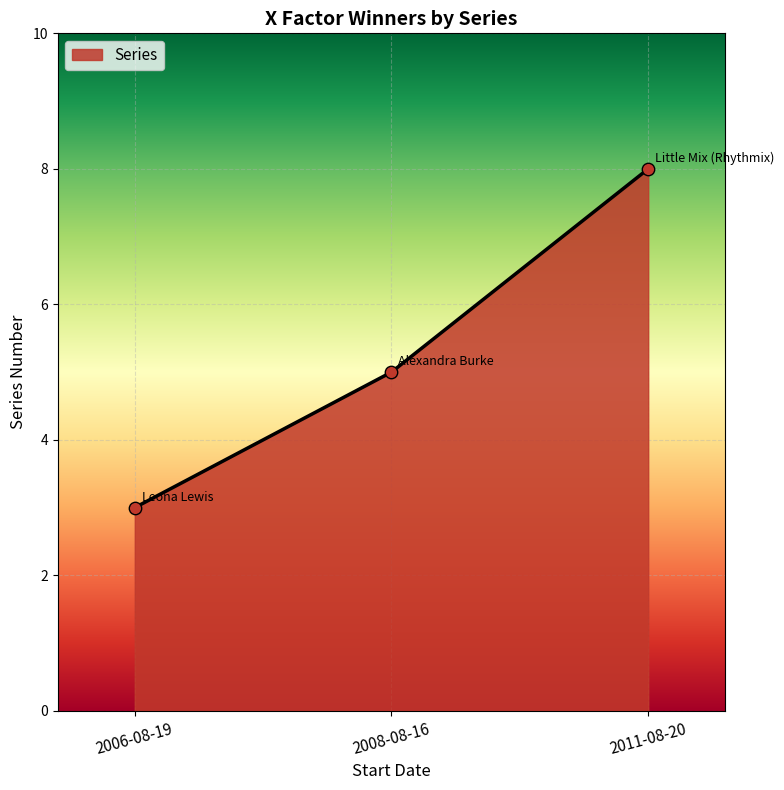

What is the change in value from 2008-08-16 to 2011-08-20?

+3